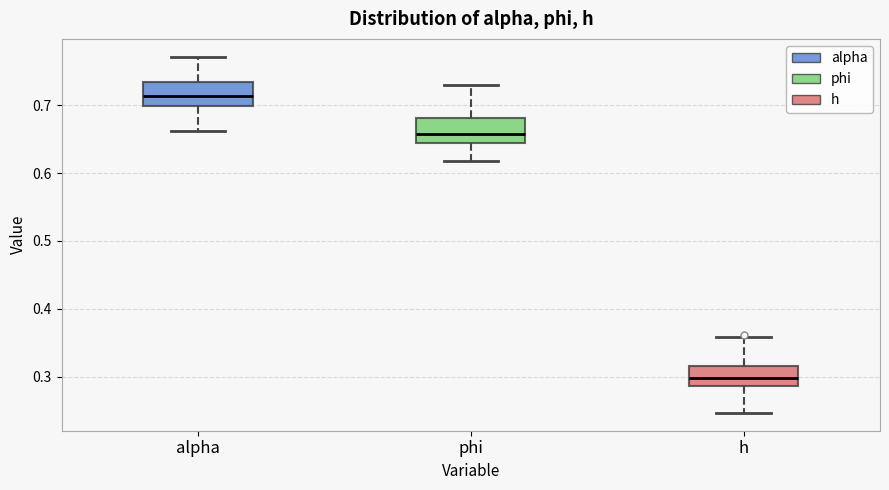

Reading left to right, read every box against the y-axis: the position of its median line, the range the box covers, and the ends of its whiskers. The values are not printed on the chart, so give them approximately, as read against the axis.

alpha: median 0.71, box 0.70 to 0.73, whiskers 0.66 to 0.77
phi: median 0.66, box 0.64 to 0.68, whiskers 0.62 to 0.73
h: median 0.30, box 0.29 to 0.32, whiskers 0.25 to 0.36